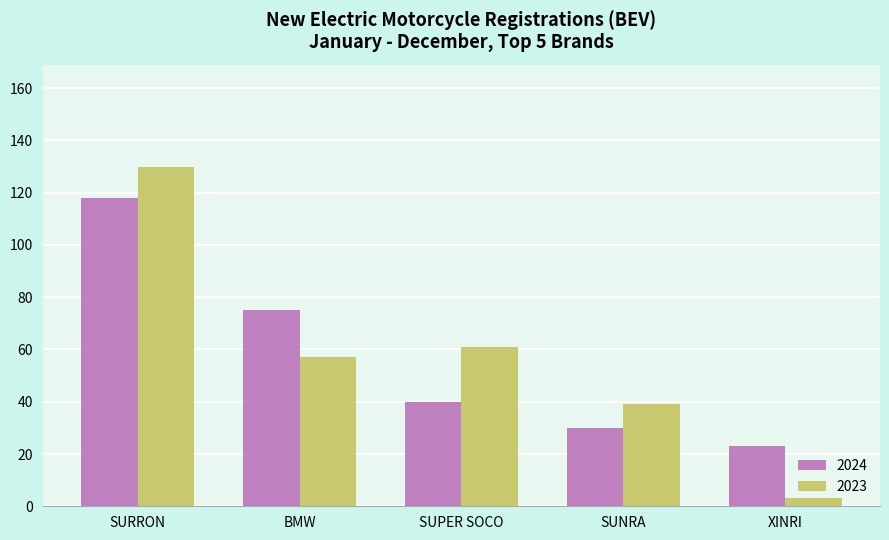

At how many categories does at least one series exceed 48?

3